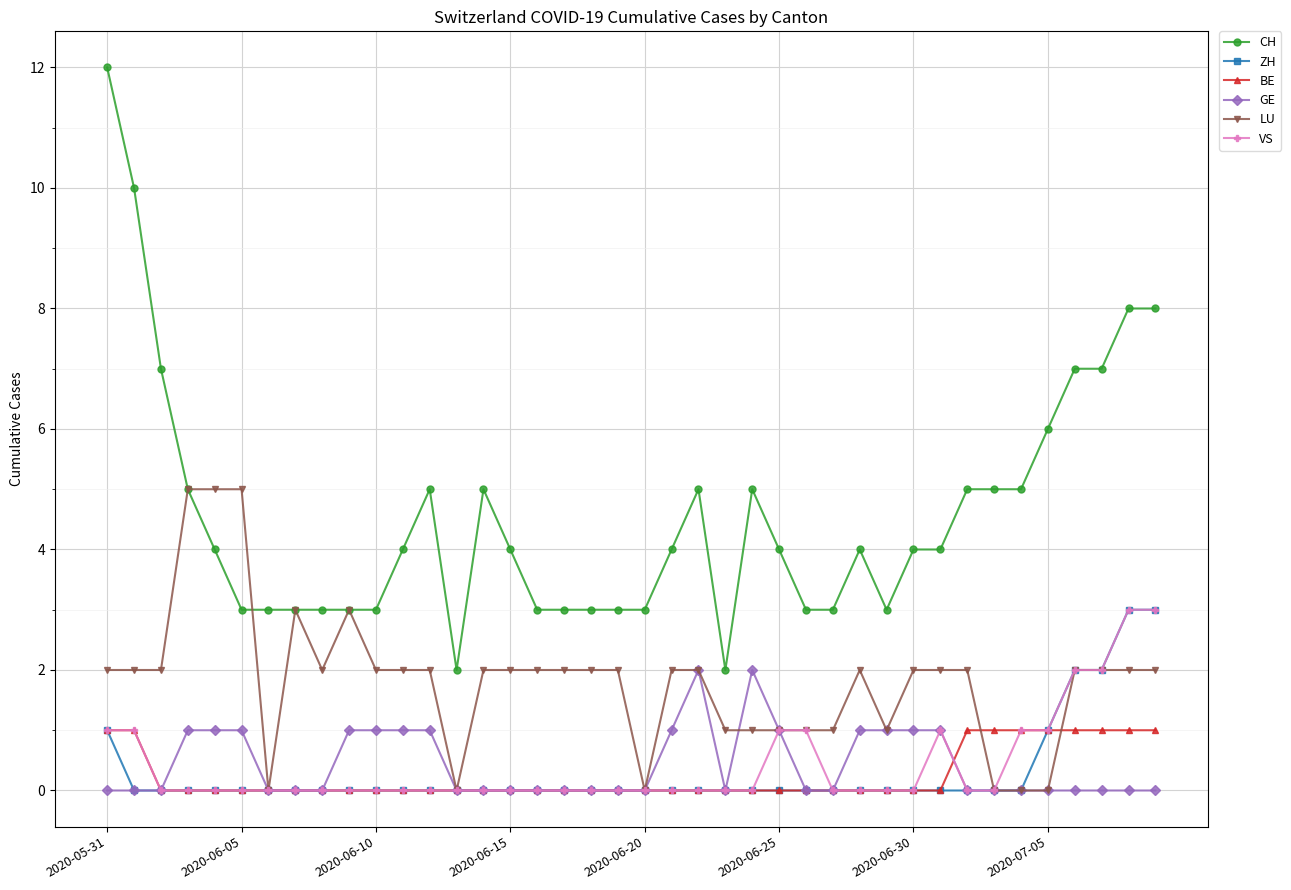

Count the number of data series in this chart.

6